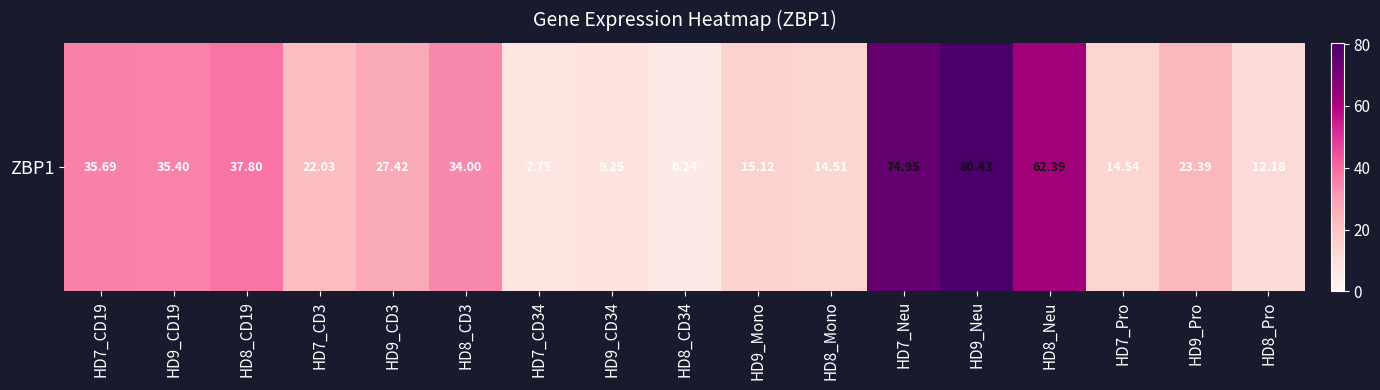

At which category does the chart reach its minimum across all series?

HD8_CD34